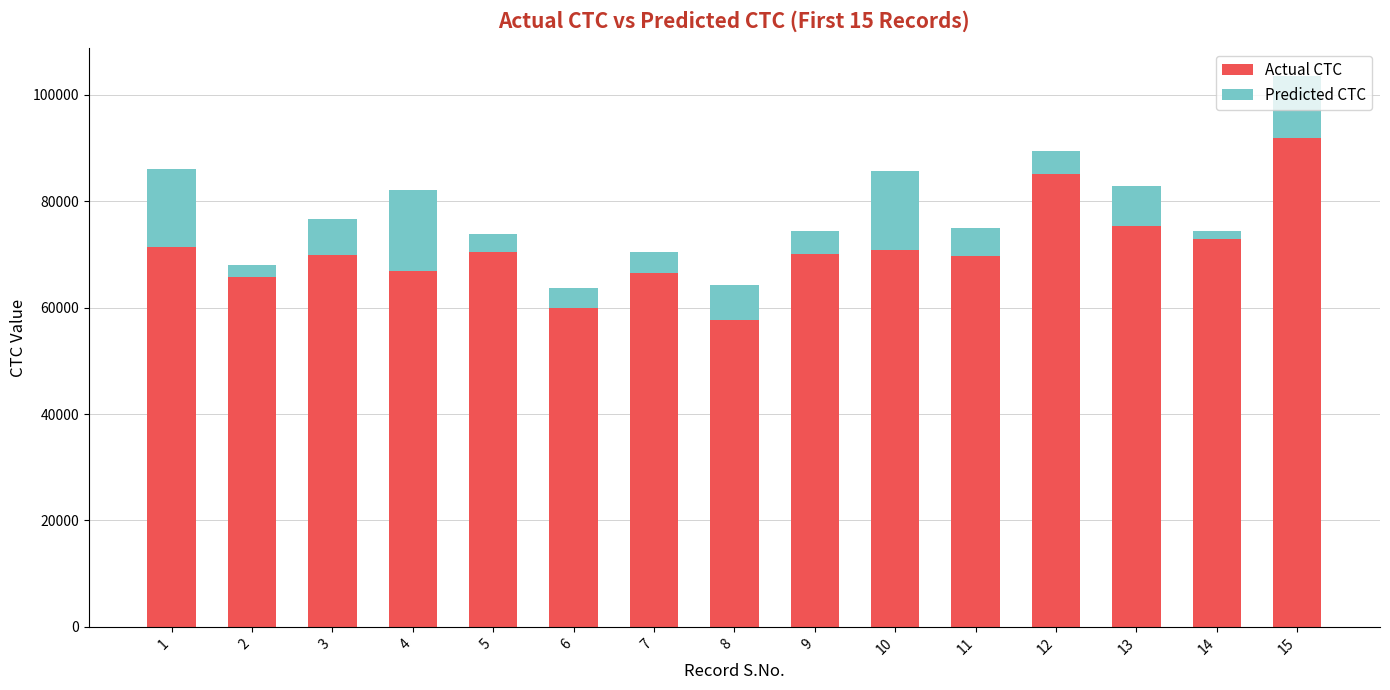

What is the sum of the Actual CTC values at 5 and 4?

137399.8